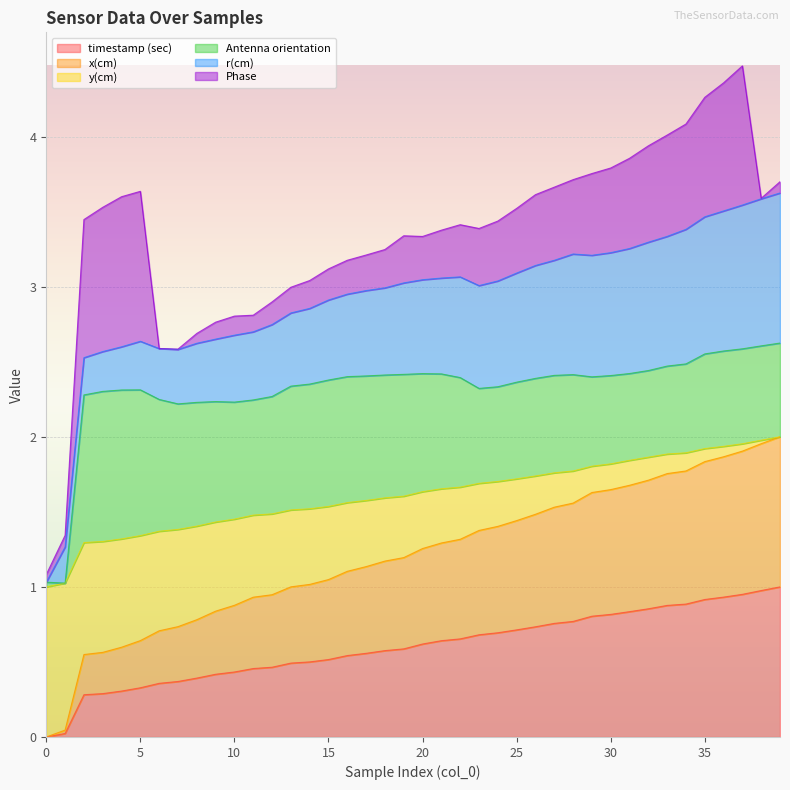

True or false: y(cm) and timestamp (sec) cross at least once.

False